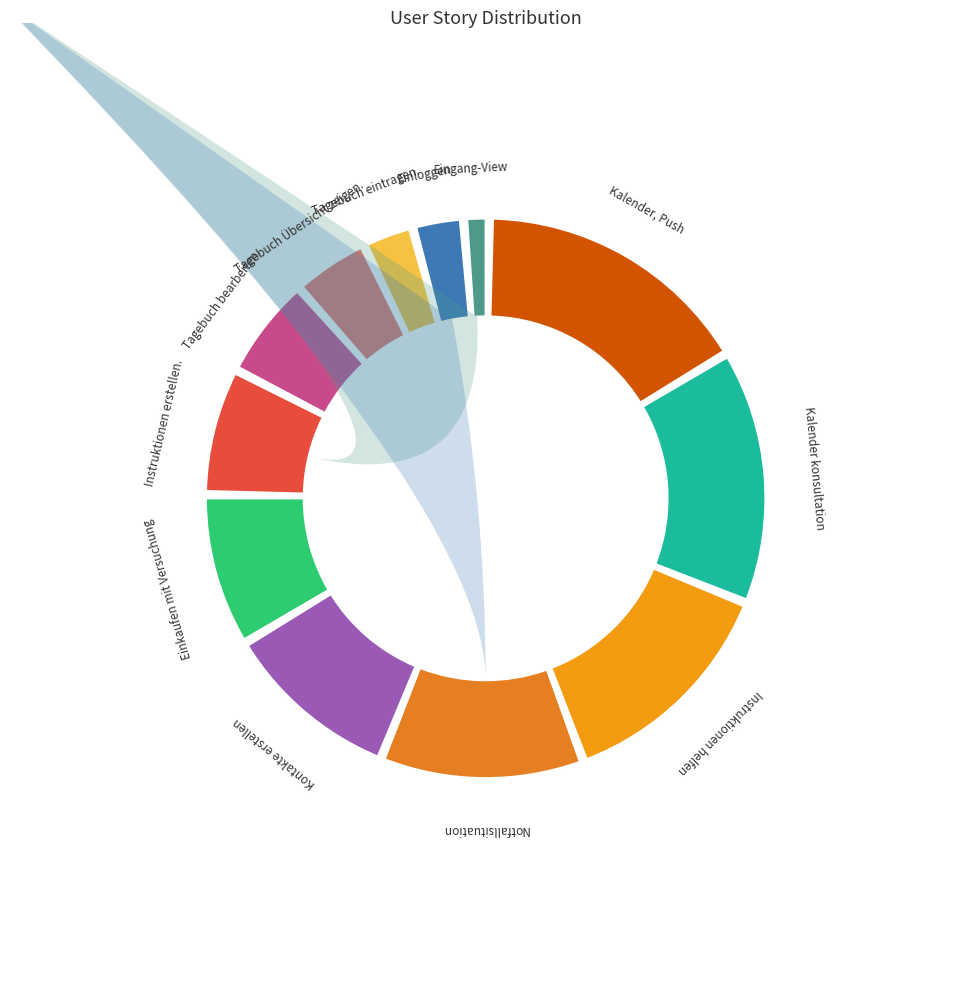

How much of the chart is everything except Instruktionen erstellen.?

92.6%